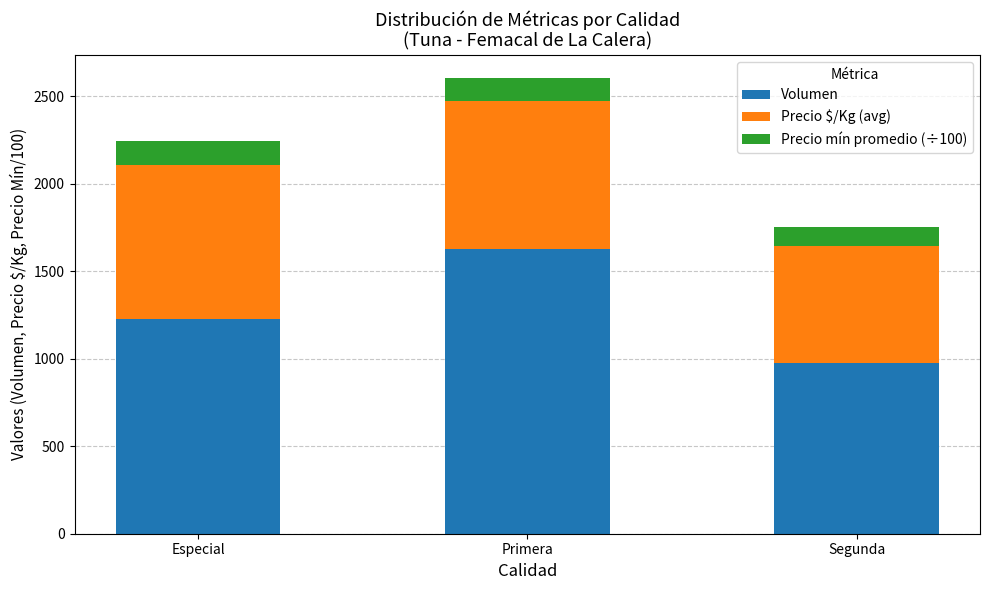

What is the sum of the Volumen values at Primera and Especial?

2851